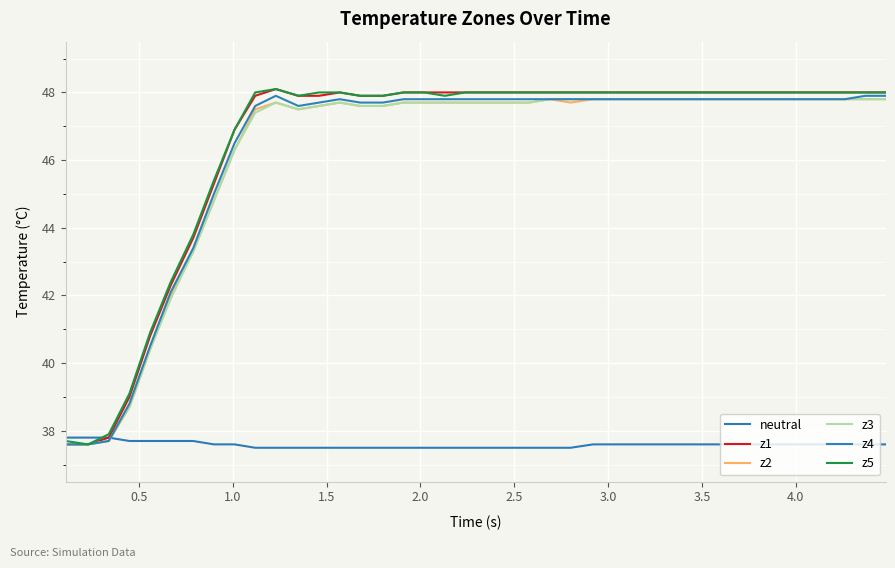

How many lines are shown in the chart?

6